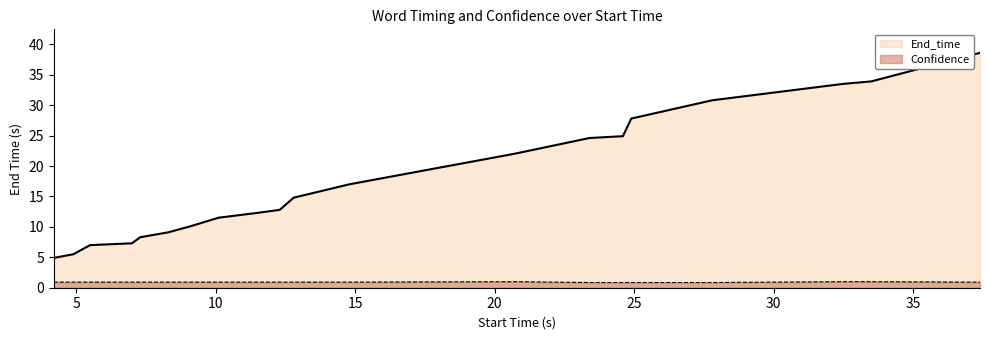

What is the value of the End_time point at the 15th from the left?

24.9